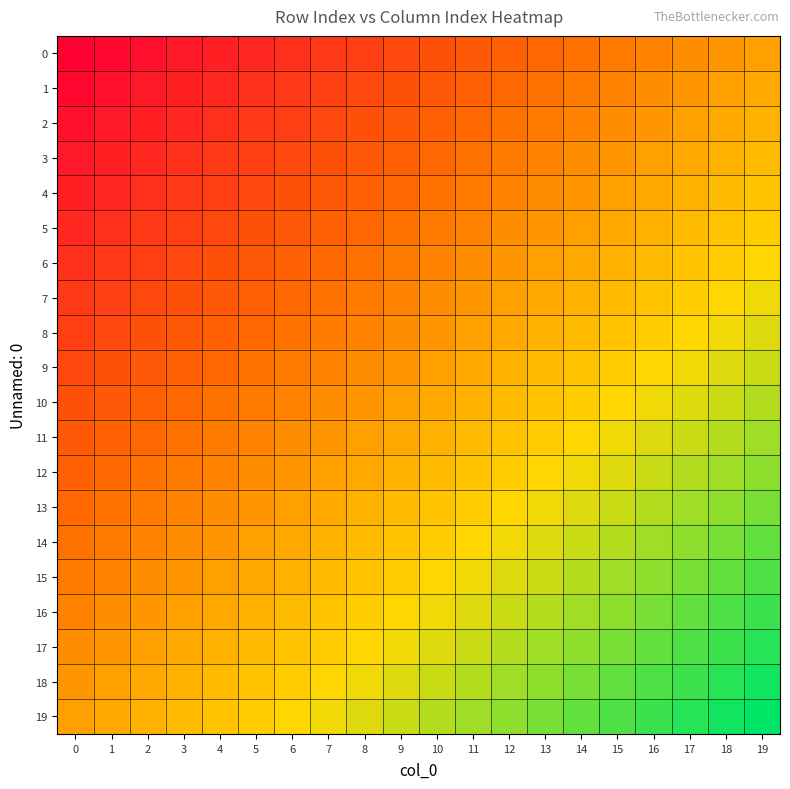

What is the total value across all series at 11?

410